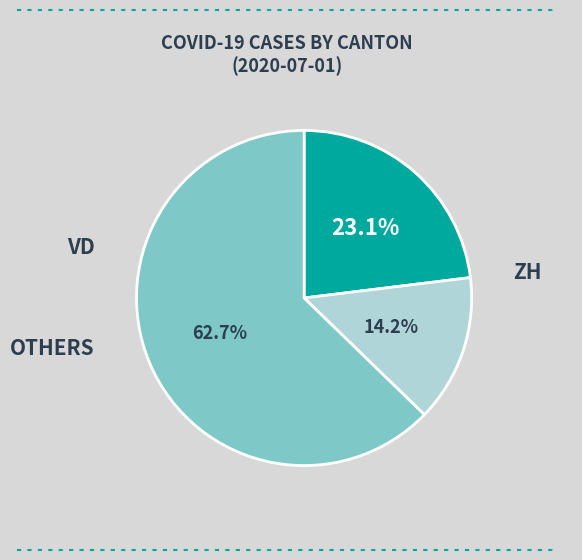

Does any single category account for the majority?

Yes